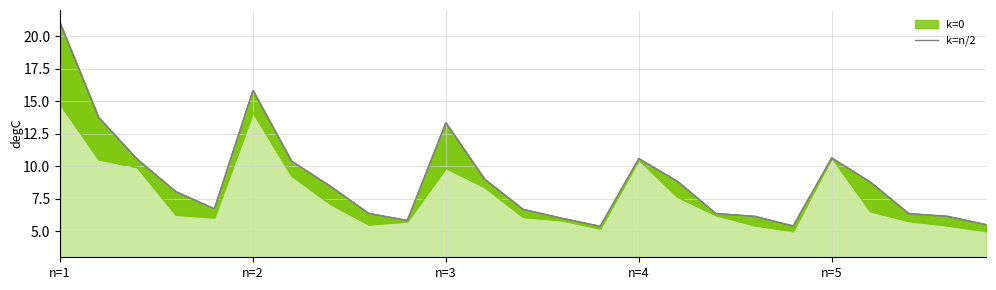

Which category has the highest value across all series?

n=1